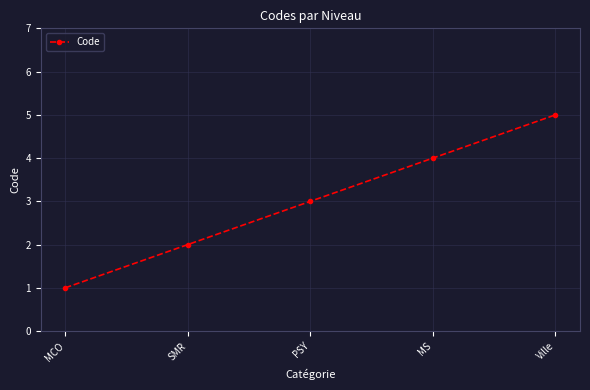

Does the chart have visible grid lines?

Yes